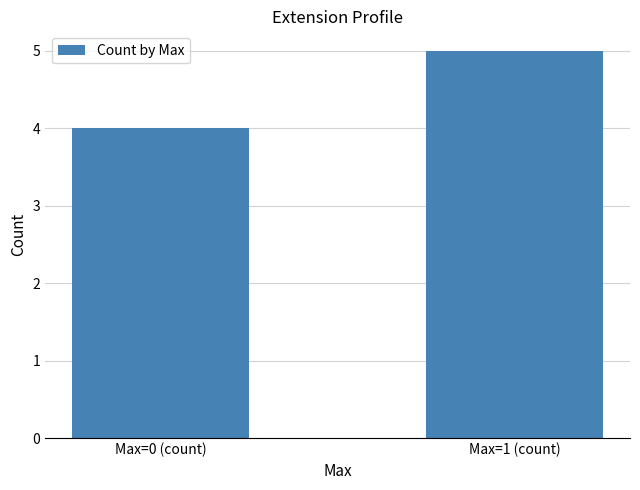

List the labels in order of value, largest first.

Max=1 (count), Max=0 (count)